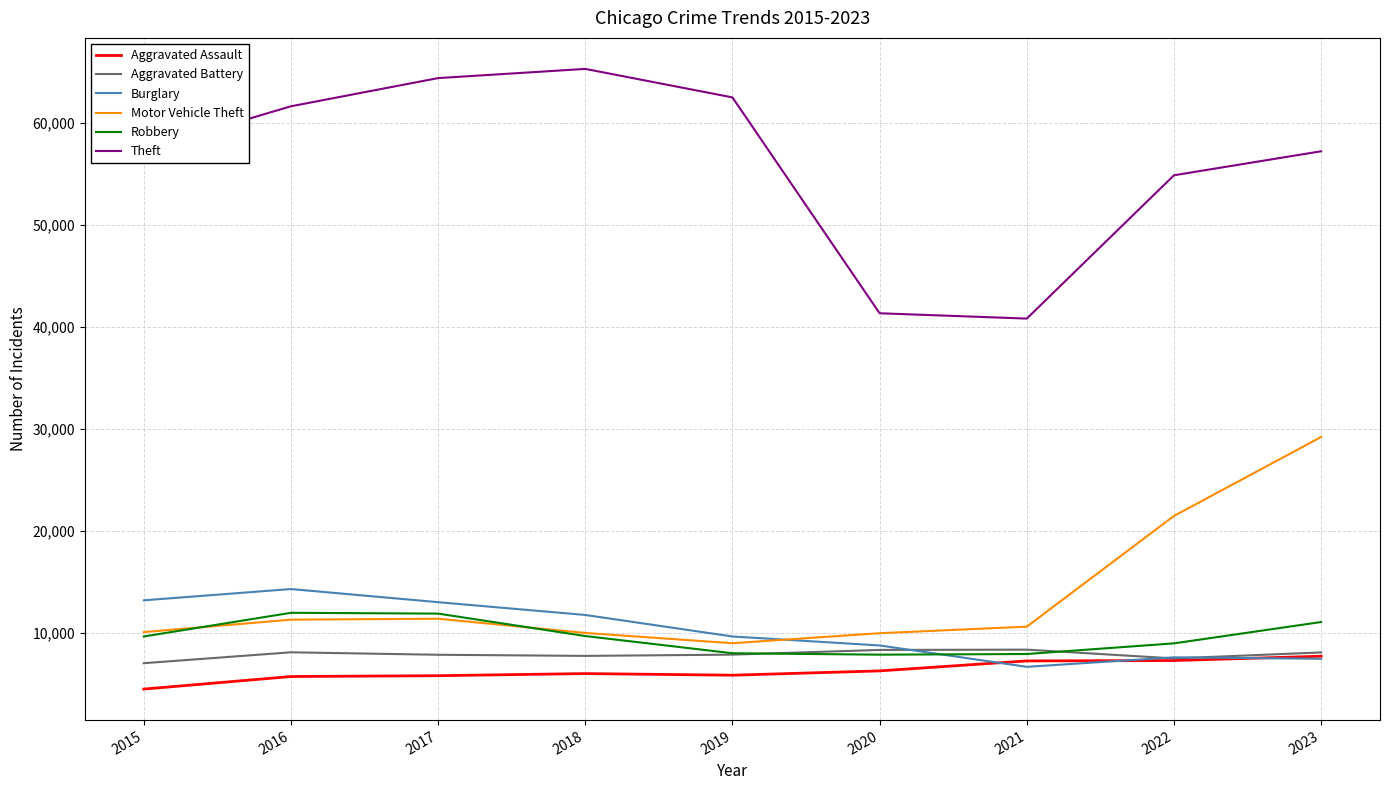

Which series has the largest total across all categories?

Theft